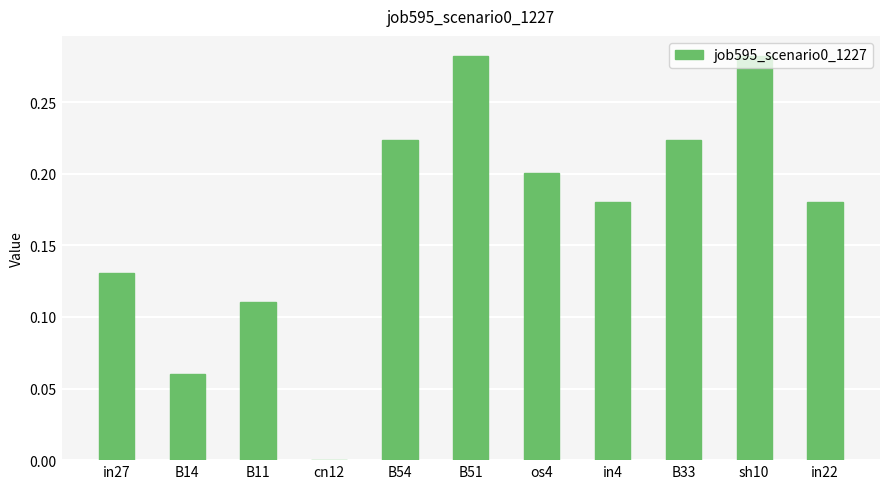

True or false: the data shows 0.3 at B33.

False